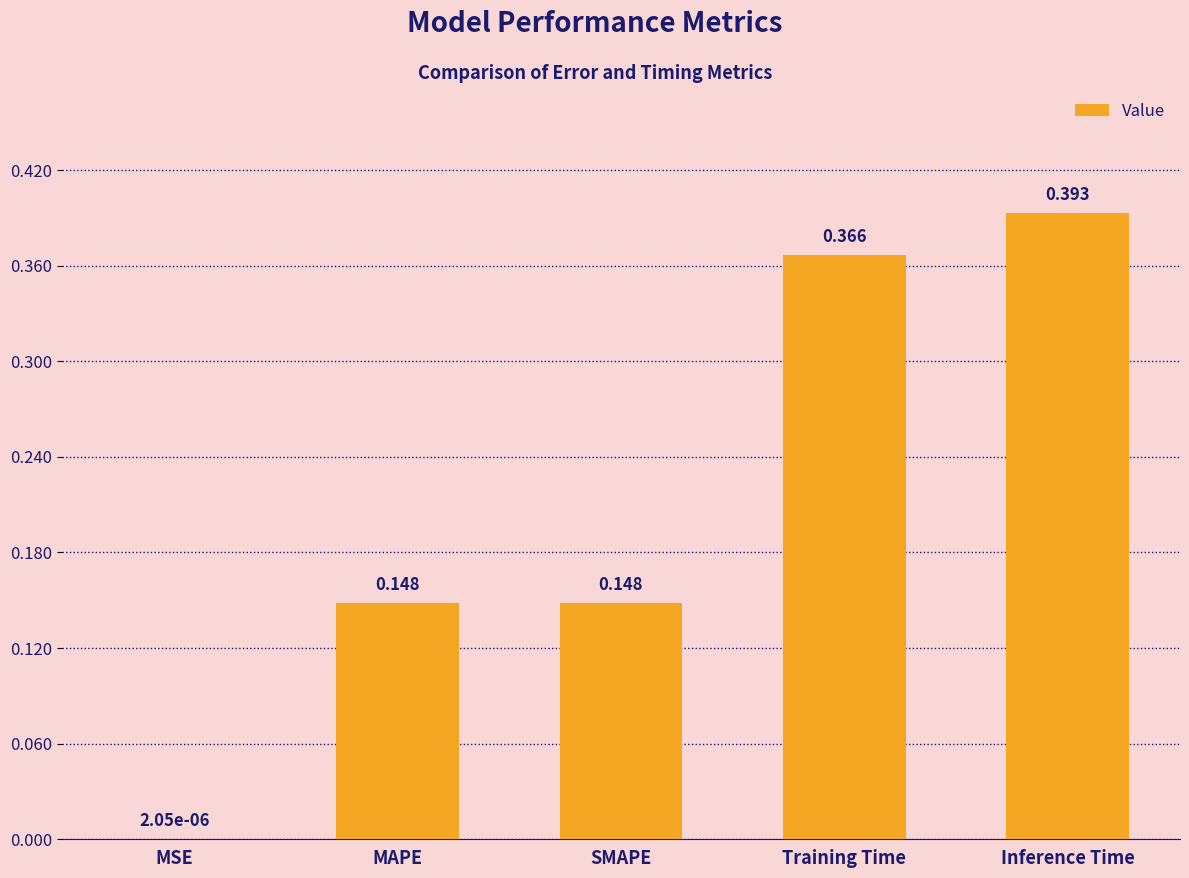

Where is the data nearest to the value 0?

MSE